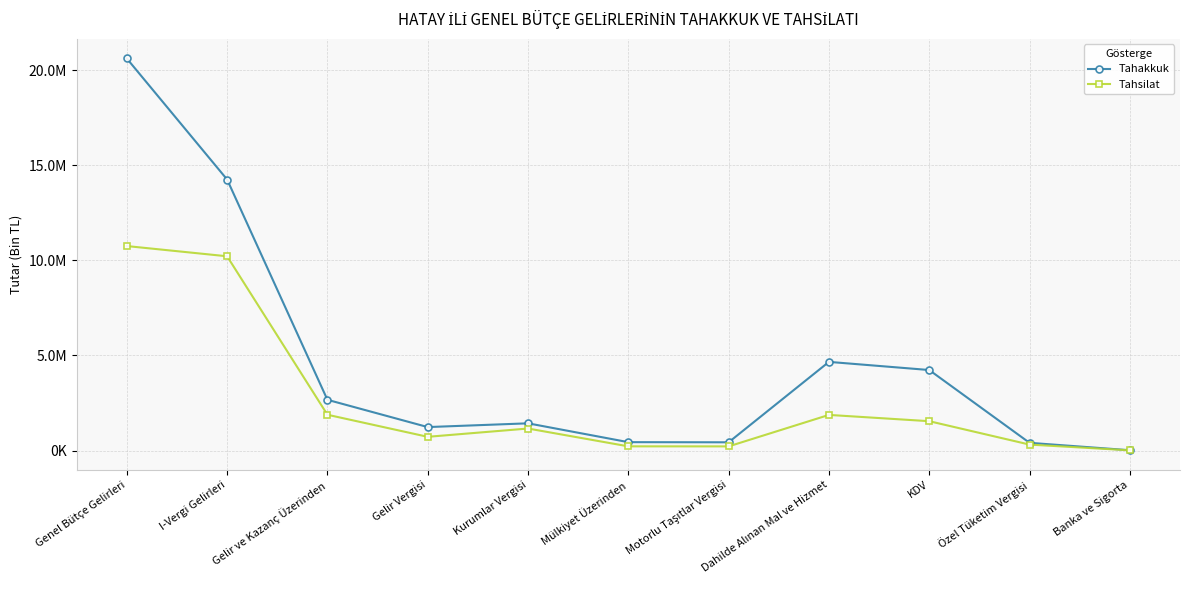

What is the difference between the maximum and minimum values in the Tahsilat series?

10734595